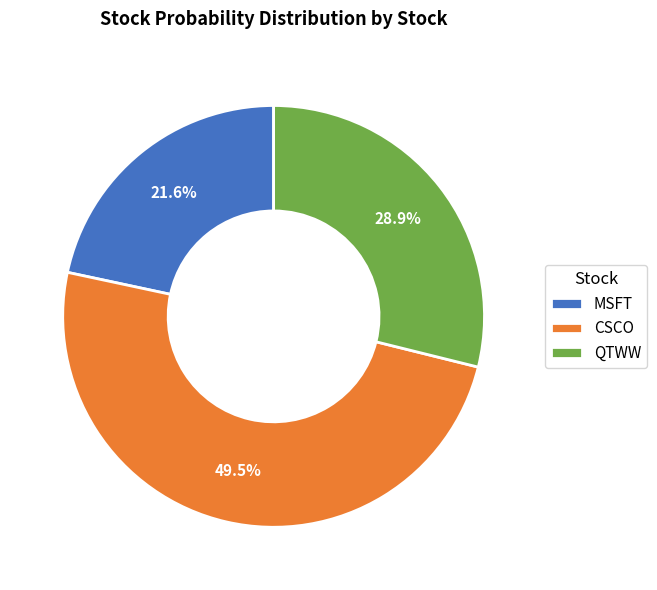

To the nearest percent, what is the combined percentage of QTWW and CSCO?

78%